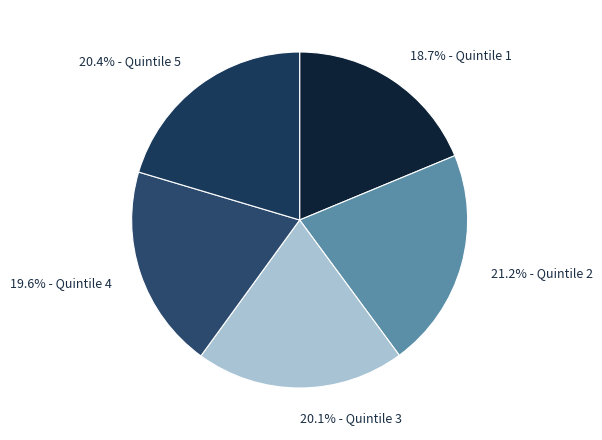

What is the smallest slice in the pie chart?

18.7% - Quintile 1